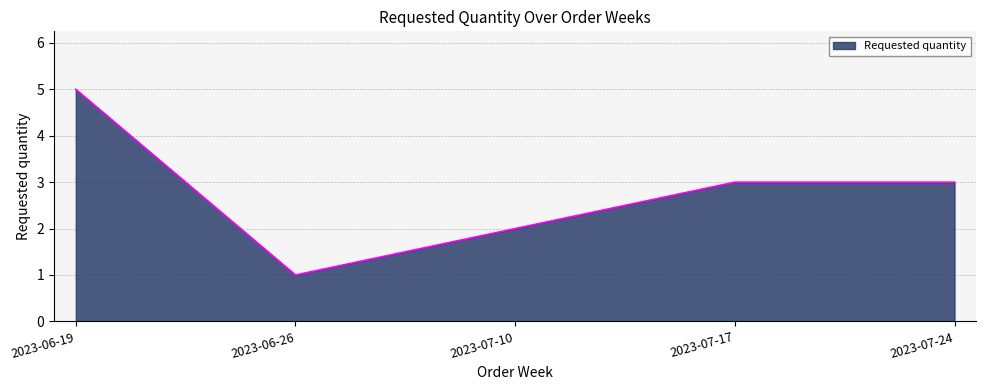

At which category does the chart reach its peak across all series?

2023-06-19